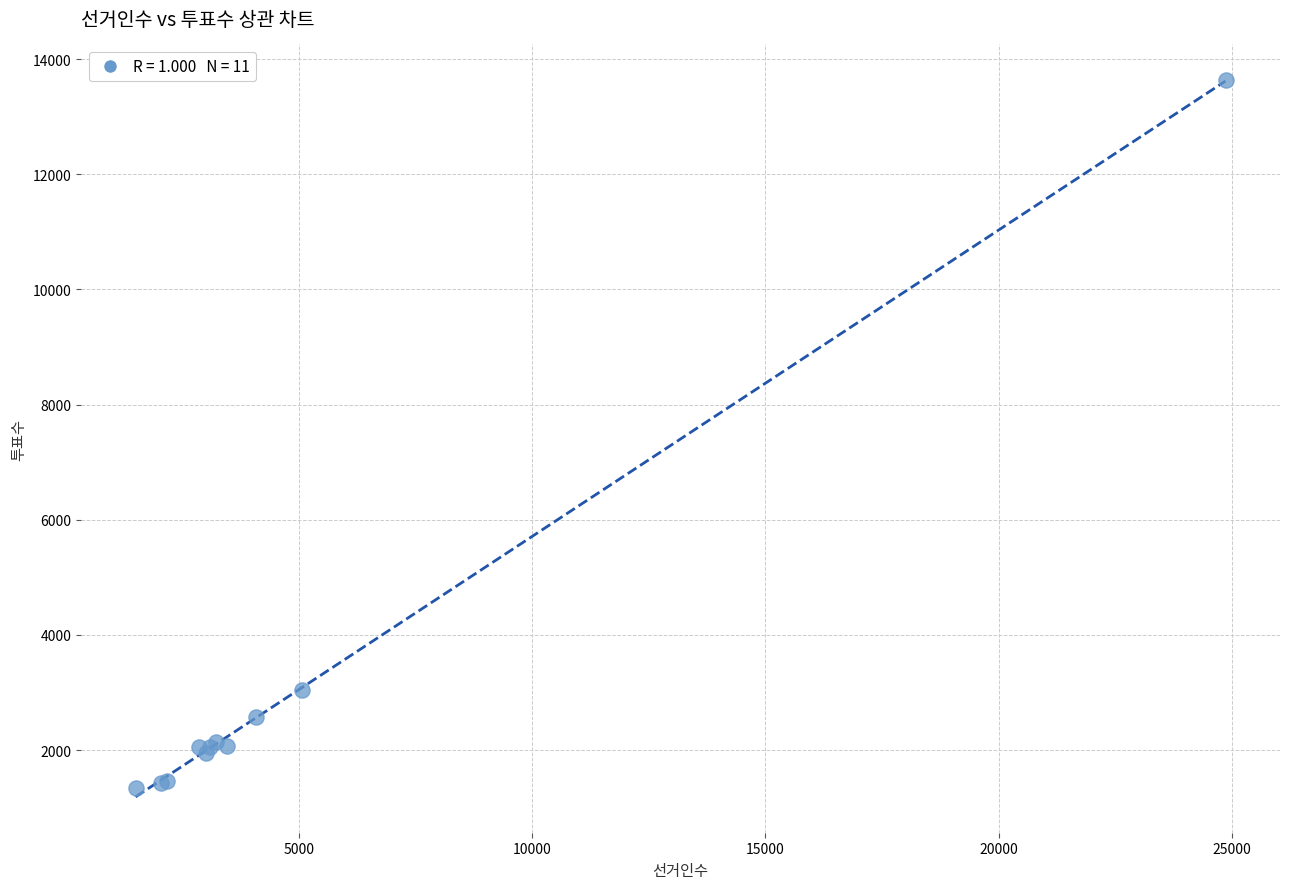

What Y value in the scatter plot is closest to 7491?

3042